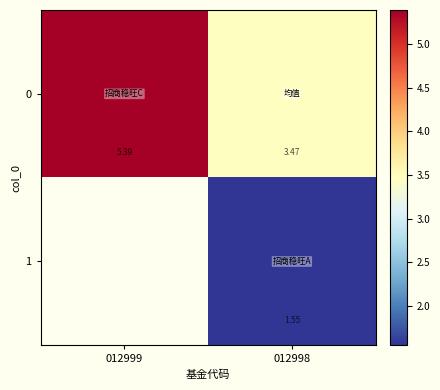

What is the difference between the 0 values at 012999 and 012998?

1.9